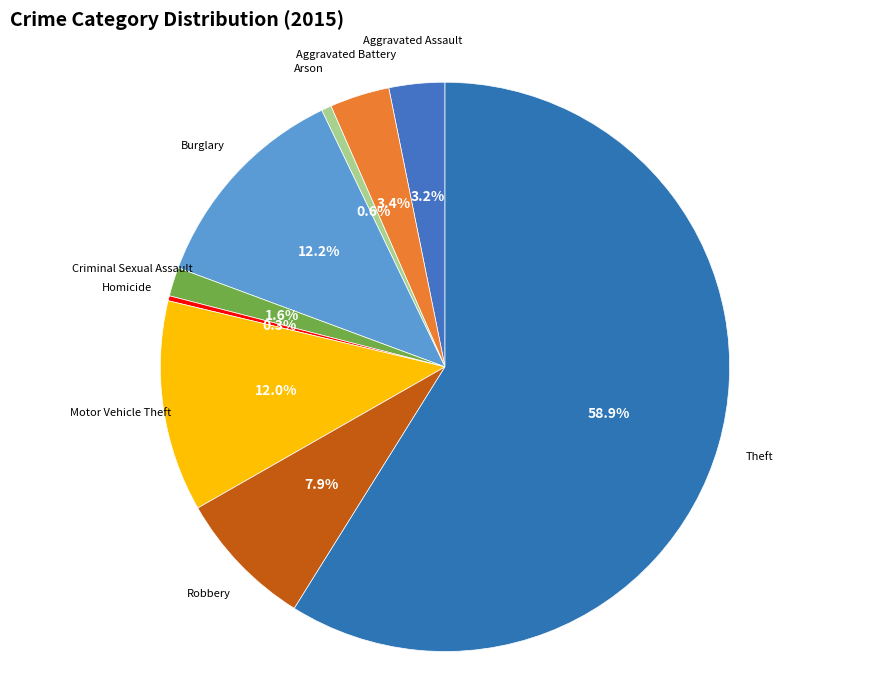

How many slices are in this pie chart?

9